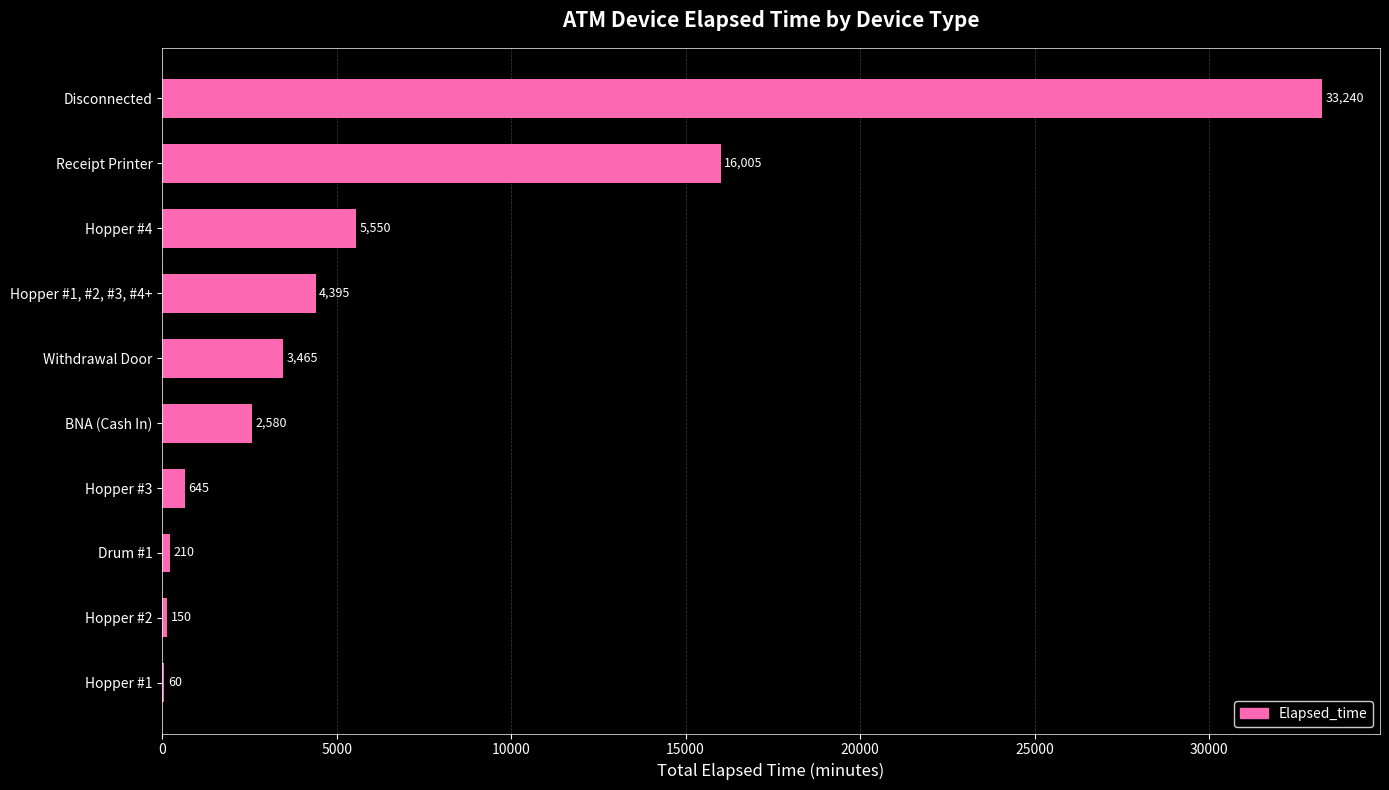

What is the change in value from BNA (Cash In) to Hopper #2?

-2430